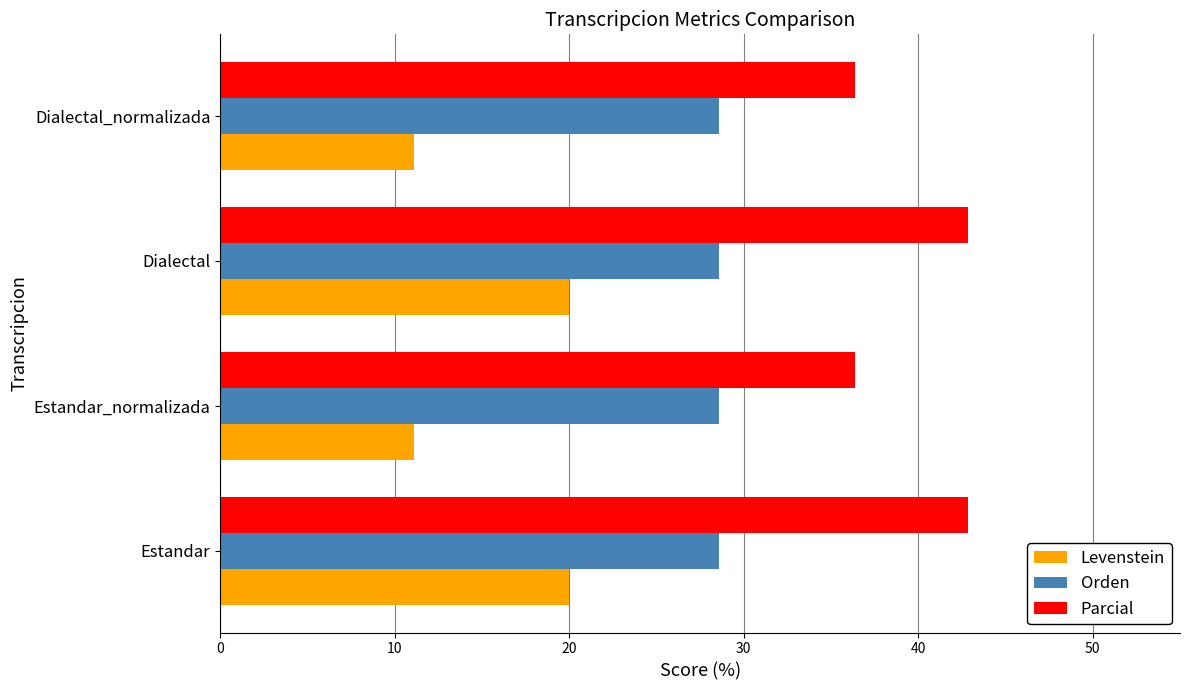

Which series has the widest spread of values?

Levenstein